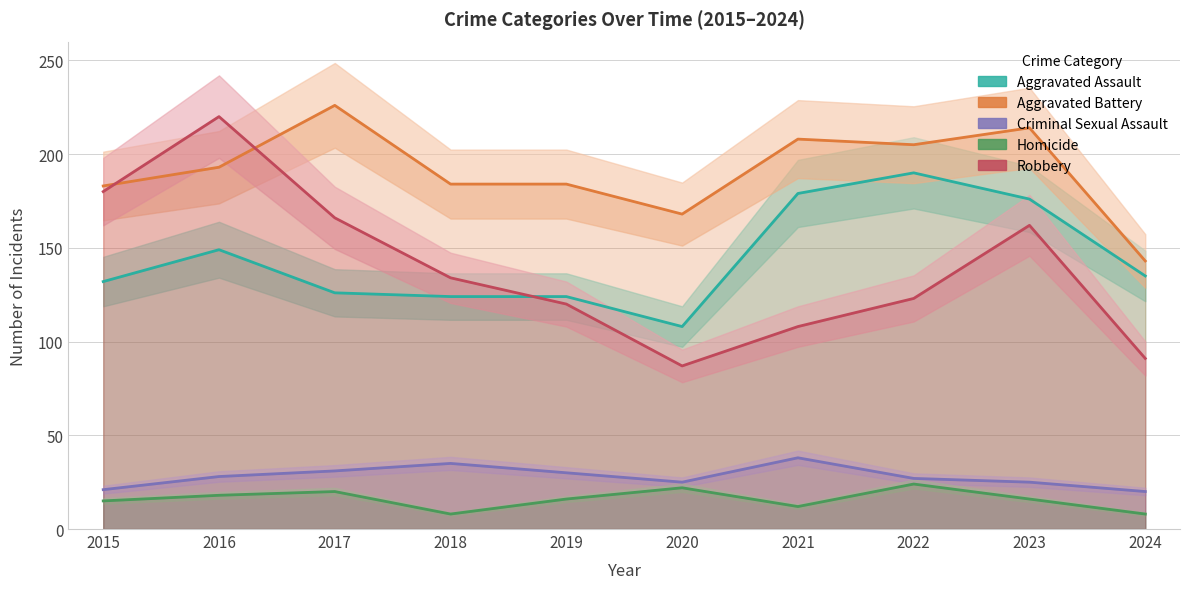

What is the smallest value displayed?

8